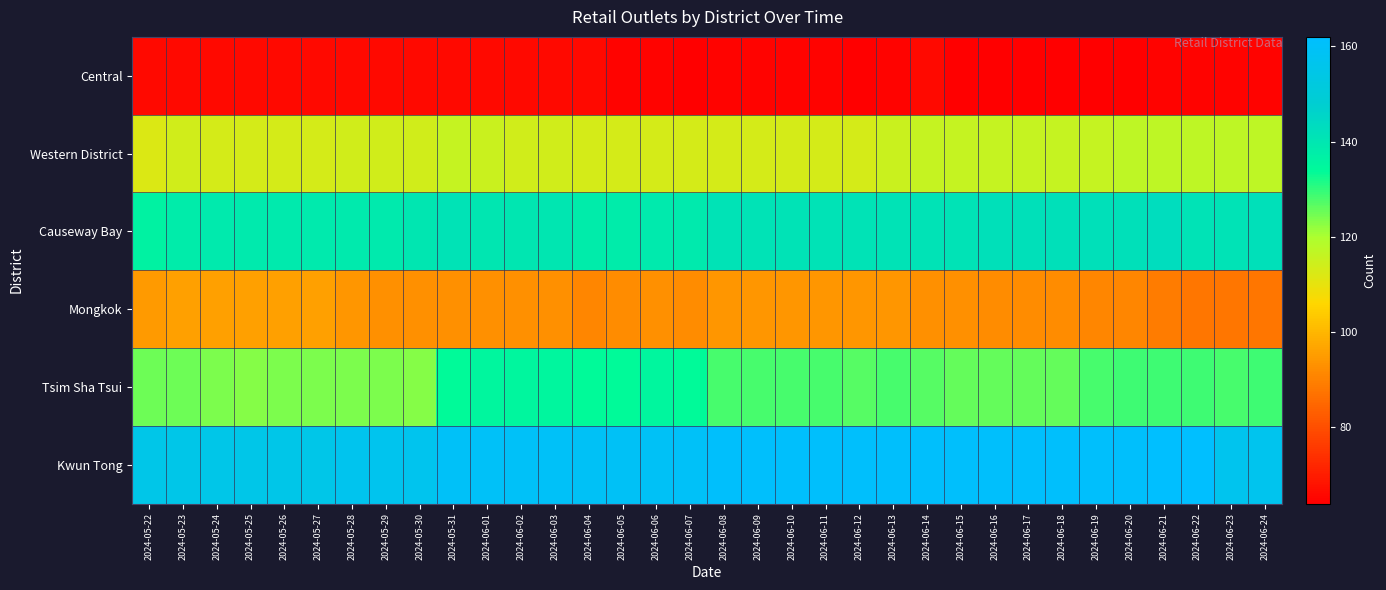

Reading right to left, list all the values displayed in this chart.

Central: 2024-06-24=65	2024-06-23=65	2024-06-22=65	2024-06-21=65	2024-06-20=64	2024-06-19=64	2024-06-18=64	2024-06-17=64	2024-06-16=64	2024-06-15=64	2024-06-14=66	2024-06-13=65	2024-06-12=64	2024-06-11=65	2024-06-10=65	2024-06-09=65	2024-06-08=65	2024-06-07=64	2024-06-06=65	2024-06-05=65	2024-06-04=66	2024-06-03=66	2024-06-02=66	2024-06-01=66	2024-05-31=66	2024-05-30=66	2024-05-29=66	2024-05-28=66	2024-05-27=66	2024-05-26=66	2024-05-25=66	2024-05-24=66	2024-05-23=66	2024-05-22=66
Western District: 2024-06-24=117	2024-06-23=117	2024-06-22=117	2024-06-21=117	2024-06-20=117	2024-06-19=116	2024-06-18=116	2024-06-17=116	2024-06-16=116	2024-06-15=116	2024-06-14=116	2024-06-13=115	2024-06-12=113	2024-06-11=113	2024-06-10=113	2024-06-09=113	2024-06-08=113	2024-06-07=113	2024-06-06=113	2024-06-05=113	2024-06-04=113	2024-06-03=114	2024-06-02=114	2024-06-01=115	2024-05-31=116	2024-05-30=114	2024-05-29=114	2024-05-28=114	2024-05-27=113	2024-05-26=113	2024-05-25=113	2024-05-24=113	2024-05-23=114	2024-05-22=112
Causeway Bay: 2024-06-24=142	2024-06-23=141	2024-06-22=141	2024-06-21=143	2024-06-20=142	2024-06-19=142	2024-06-18=142	2024-06-17=142	2024-06-16=142	2024-06-15=141	2024-06-14=141	2024-06-13=141	2024-06-12=141	2024-06-11=141	2024-06-10=141	2024-06-09=141	2024-06-08=141	2024-06-07=139	2024-06-06=139	2024-06-05=138	2024-06-04=138	2024-06-03=140	2024-06-02=140	2024-06-01=140	2024-05-31=141	2024-05-30=140	2024-05-29=139	2024-05-28=139	2024-05-27=139	2024-05-26=139	2024-05-25=139	2024-05-24=139	2024-05-23=138	2024-05-22=136
Mongkok: 2024-06-24=88	2024-06-23=88	2024-06-22=88	2024-06-21=89	2024-06-20=91	2024-06-19=91	2024-06-18=92	2024-06-17=92	2024-06-16=92	2024-06-15=93	2024-06-14=93	2024-06-13=94	2024-06-12=94	2024-06-11=94	2024-06-10=94	2024-06-09=94	2024-06-08=94	2024-06-07=92	2024-06-06=93	2024-06-05=92	2024-06-04=91	2024-06-03=93	2024-06-02=93	2024-06-01=93	2024-05-31=93	2024-05-30=93	2024-05-29=93	2024-05-28=94	2024-05-27=96	2024-05-26=96	2024-05-25=96	2024-05-24=96	2024-05-23=96	2024-05-22=95
Tsim Sha Tsui: 2024-06-24=129	2024-06-23=128	2024-06-22=129	2024-06-21=129	2024-06-20=129	2024-06-19=128	2024-06-18=126	2024-06-17=126	2024-06-16=126	2024-06-15=126	2024-06-14=127	2024-06-13=128	2024-06-12=127	2024-06-11=128	2024-06-10=128	2024-06-09=128	2024-06-08=128	2024-06-07=134	2024-06-06=135	2024-06-05=134	2024-06-04=134	2024-06-03=135	2024-06-02=135	2024-06-01=135	2024-05-31=134	2024-05-30=123	2024-05-29=124	2024-05-28=124	2024-05-27=124	2024-05-26=124	2024-05-25=123	2024-05-24=124	2024-05-23=125	2024-05-22=125
Kwun Tong: 2024-06-24=157	2024-06-23=157	2024-06-22=162	2024-06-21=162	2024-06-20=161	2024-06-19=161	2024-06-18=161	2024-06-17=161	2024-06-16=161	2024-06-15=161	2024-06-14=161	2024-06-13=161	2024-06-12=161	2024-06-11=161	2024-06-10=161	2024-06-09=161	2024-06-08=161	2024-06-07=160	2024-06-06=159	2024-06-05=159	2024-06-04=159	2024-06-03=160	2024-06-02=160	2024-06-01=160	2024-05-31=160	2024-05-30=157	2024-05-29=157	2024-05-28=157	2024-05-27=155	2024-05-26=155	2024-05-25=155	2024-05-24=155	2024-05-23=155	2024-05-22=155